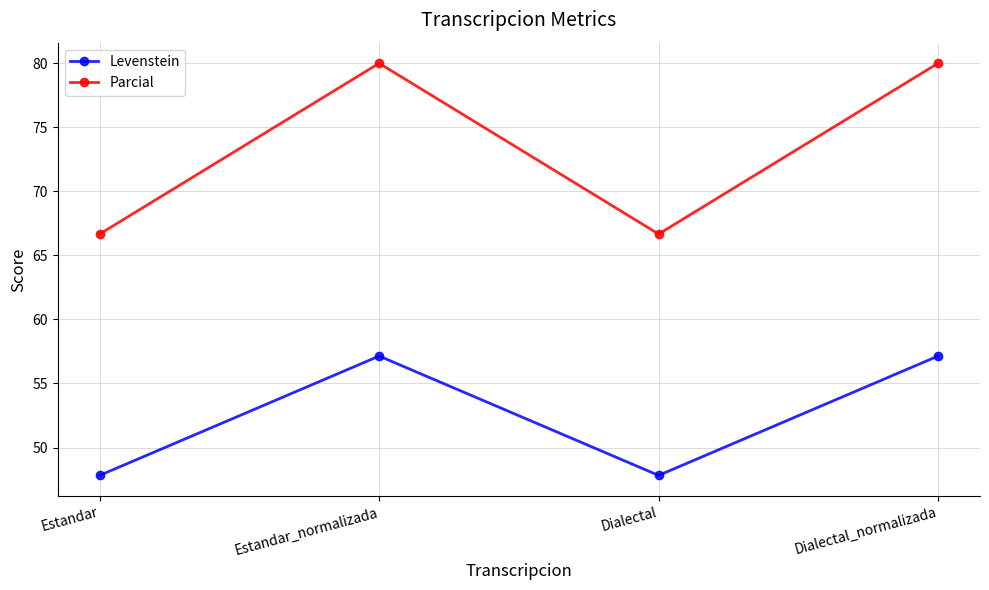

Between Dialectal and Dialectal_normalizada, which series saw the biggest shift?

Parcial